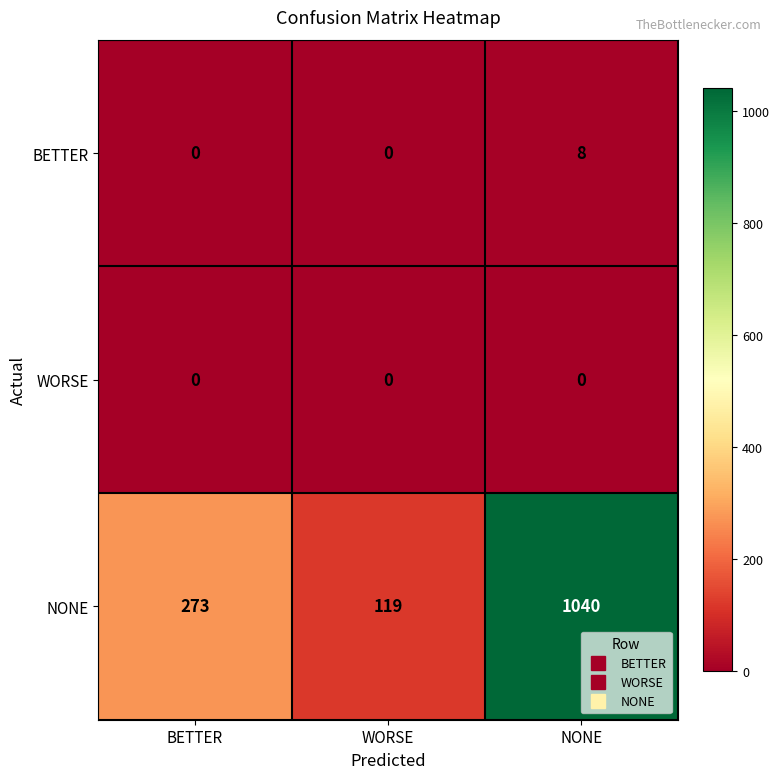

What is the spread (max minus min) of values at NONE?

1040